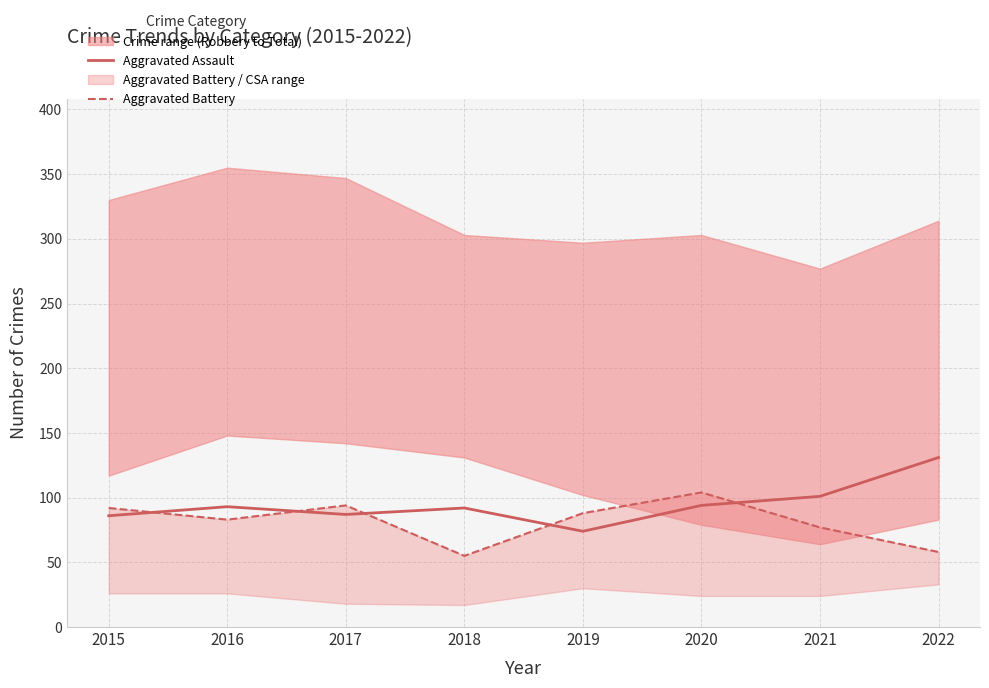

Which series has the largest range (max minus min)?

Aggravated Assault